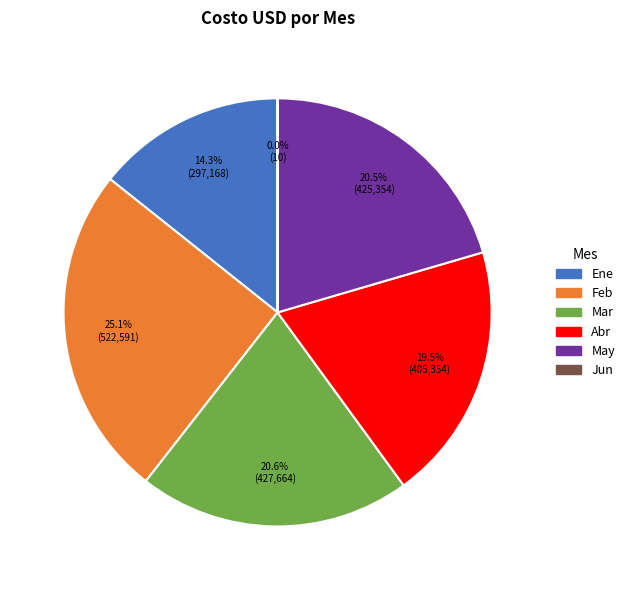

Which has a higher value, Abr or Ene?

Abr